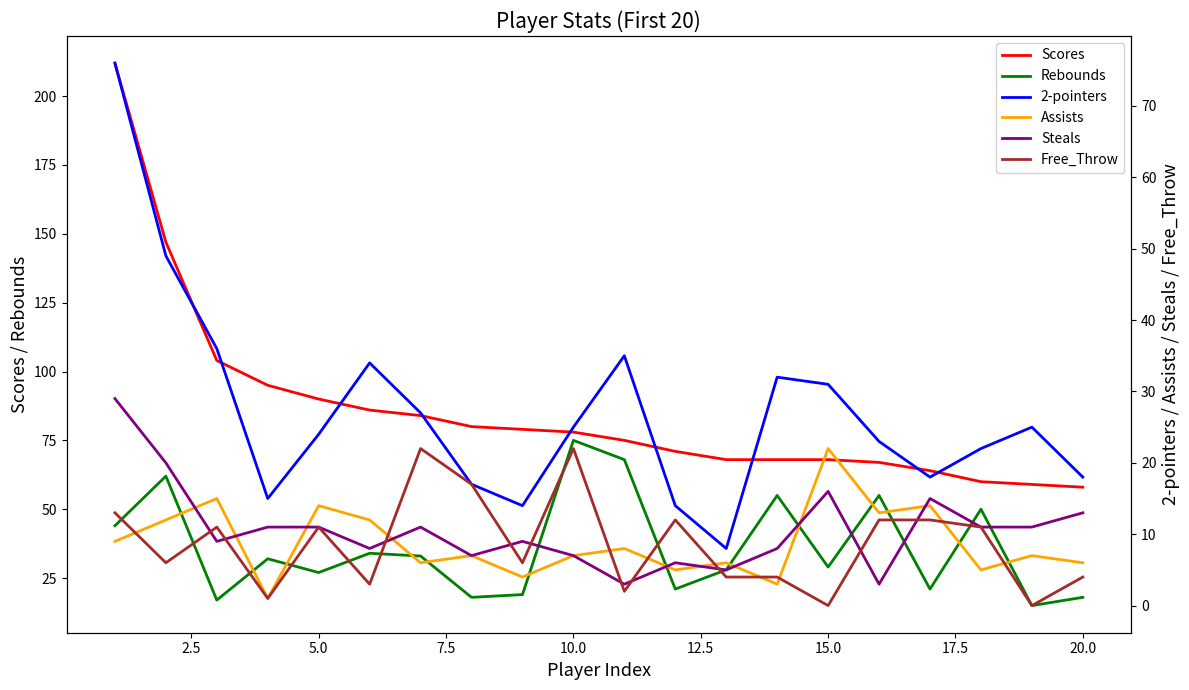

The value of Scores at 5.0 is 90. True or false?

True